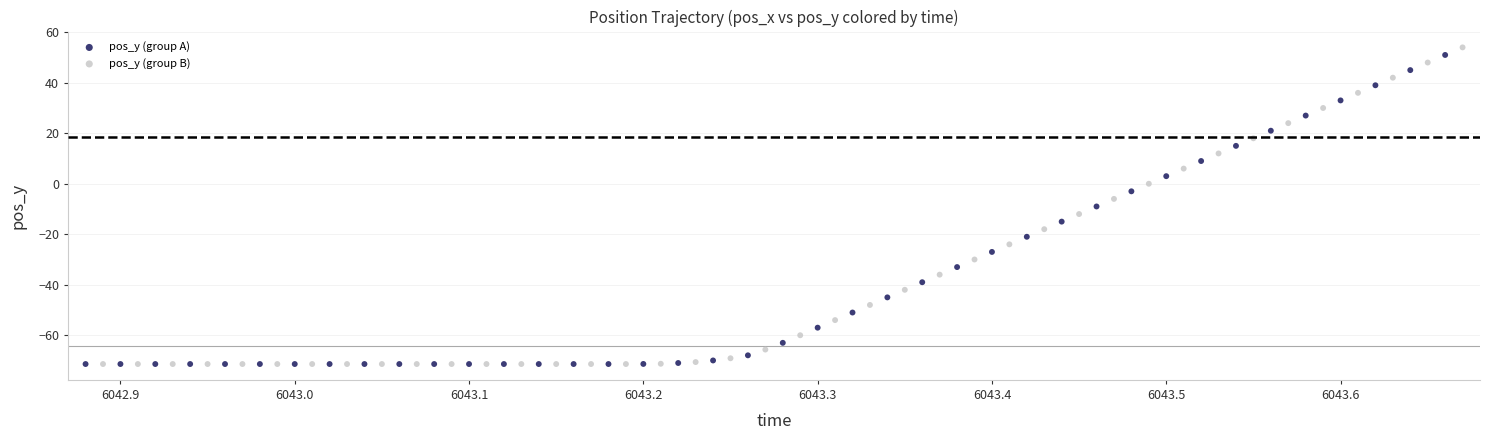

Which series has the largest Y range (max minus min)?

pos_y (group B)